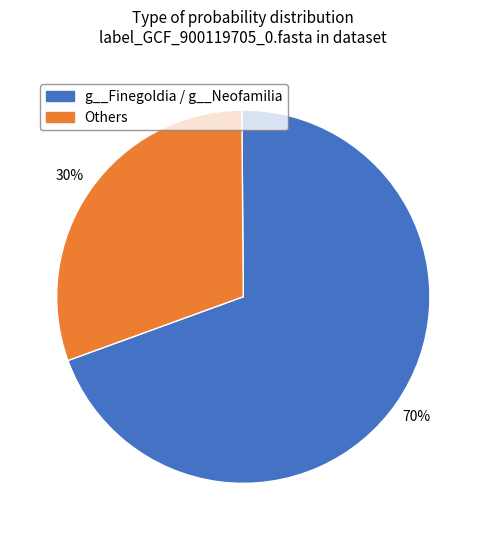

Does any single category account for the majority?

Yes